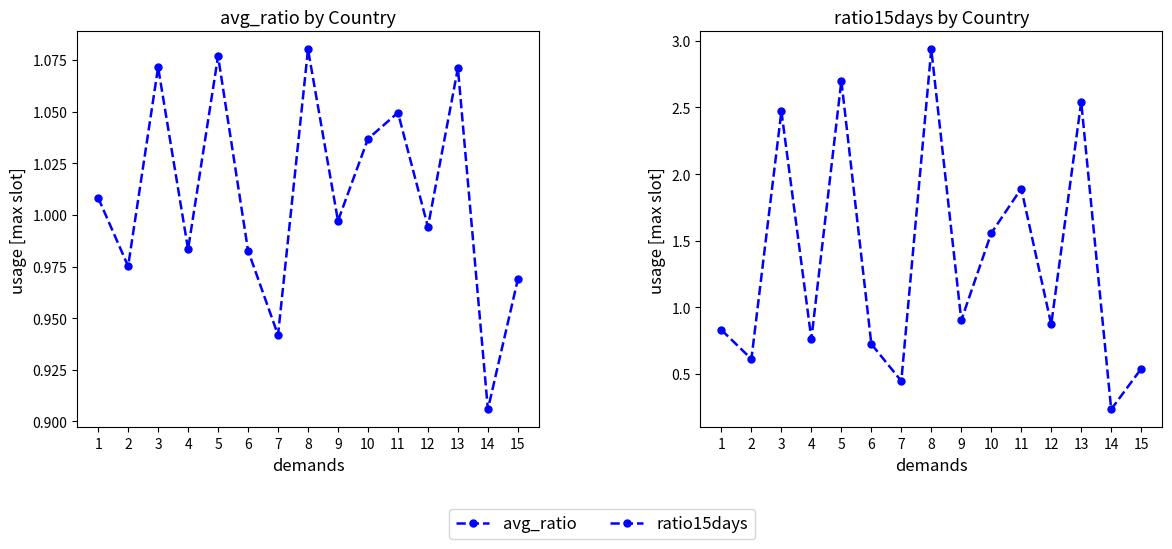

What are all the series names shown in the legend?

avg_ratio, ratio15days